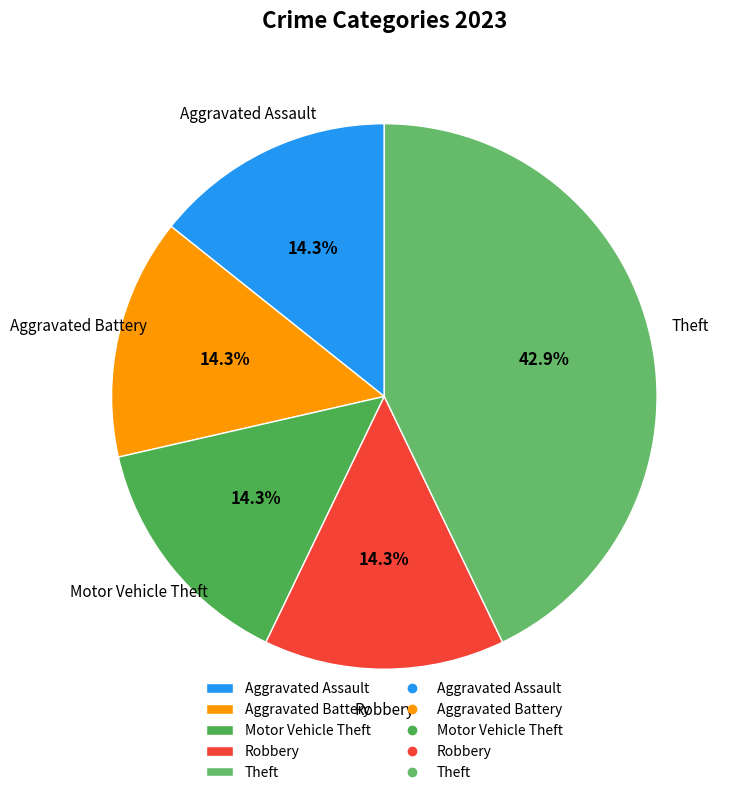

Does any single category account for the majority?

No